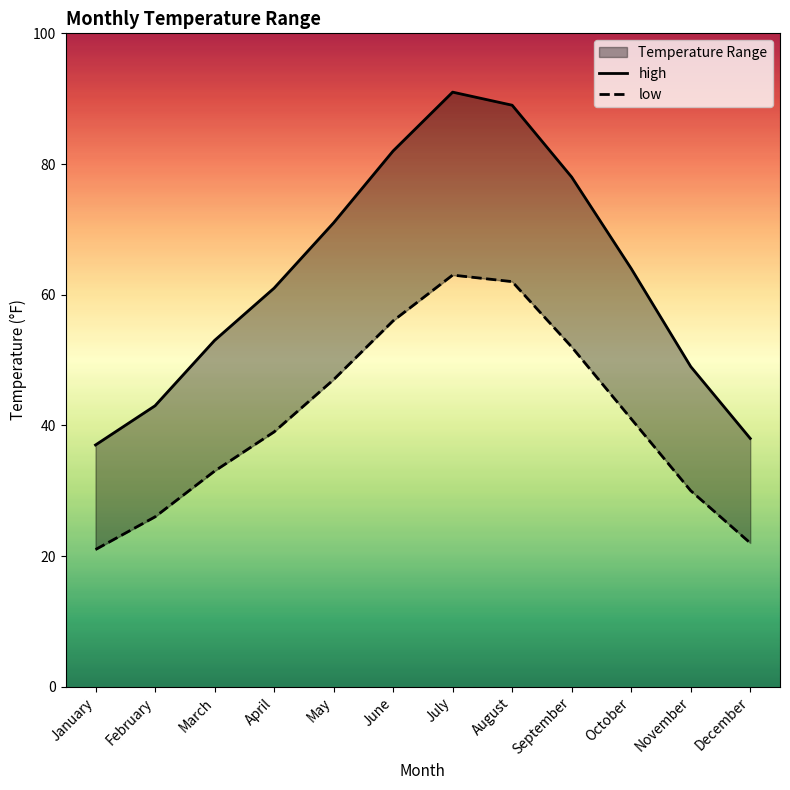

Rank the series by their maximum value, from lowest to highest.

low, high